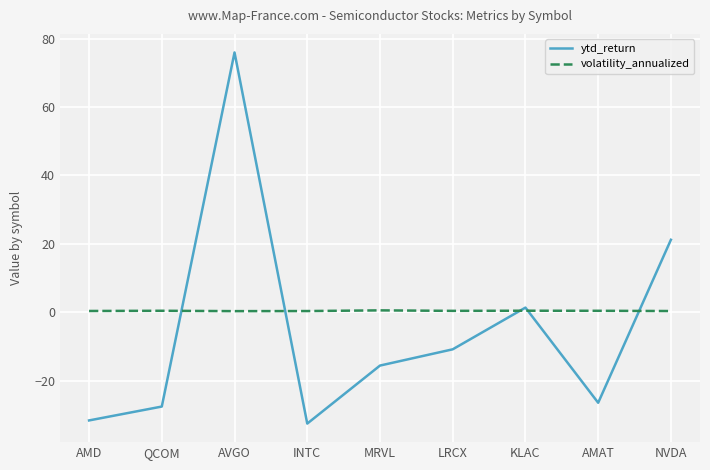

List the series in order of their overall mean, highest first.

volatility_annualized, ytd_return